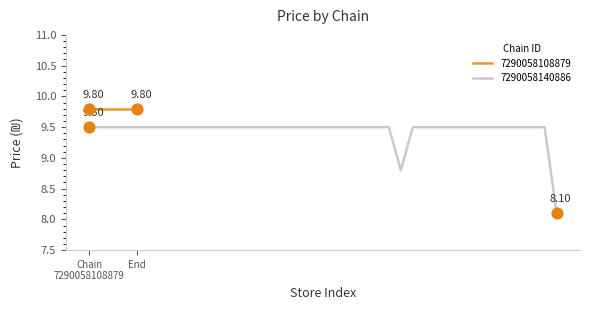

Which has a higher value, 8 or 7290058140886?

8